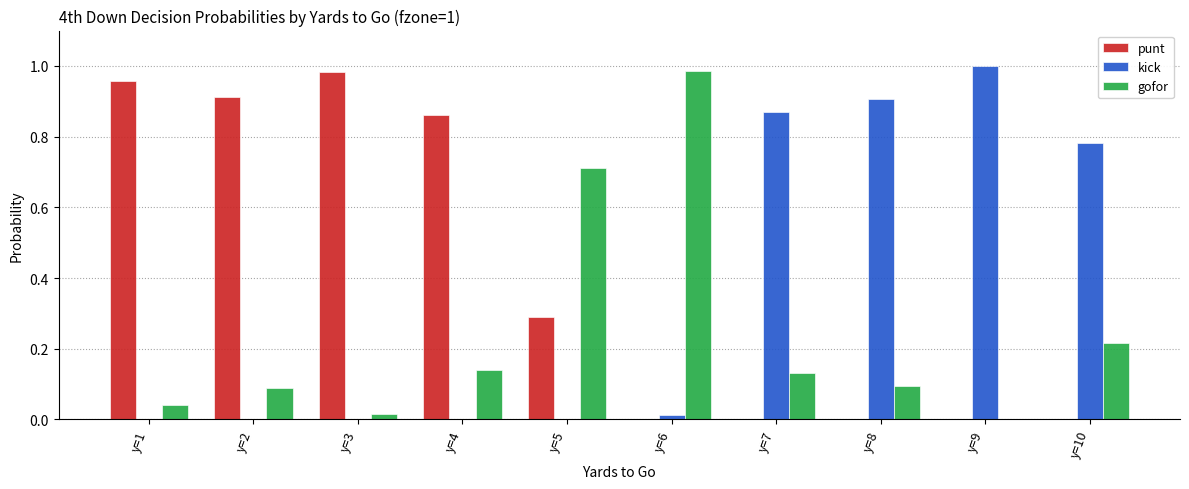

The kick series shows -0.4 at y=2. True or false?

False